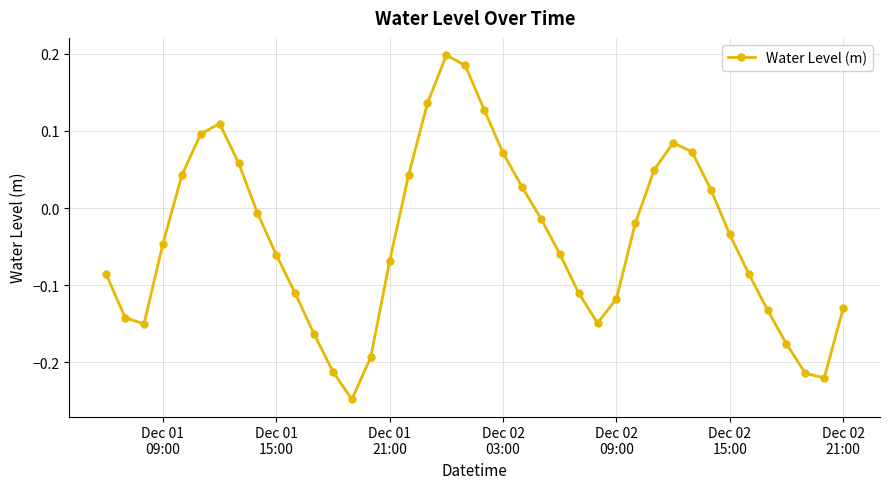

What is the difference between the maximum and second lowest values?

0.4